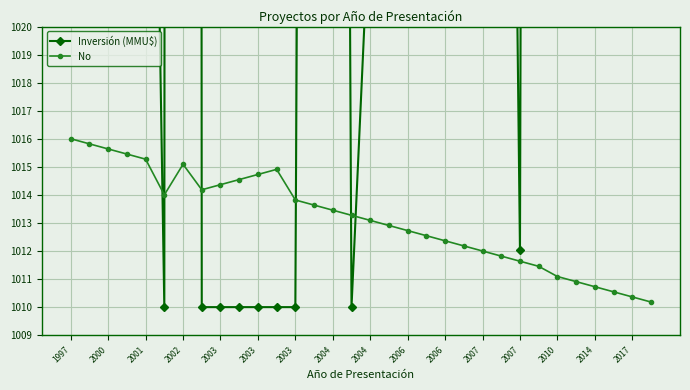

Between 2017 and 20, which series saw the biggest shift?

Inversión (MMU$)